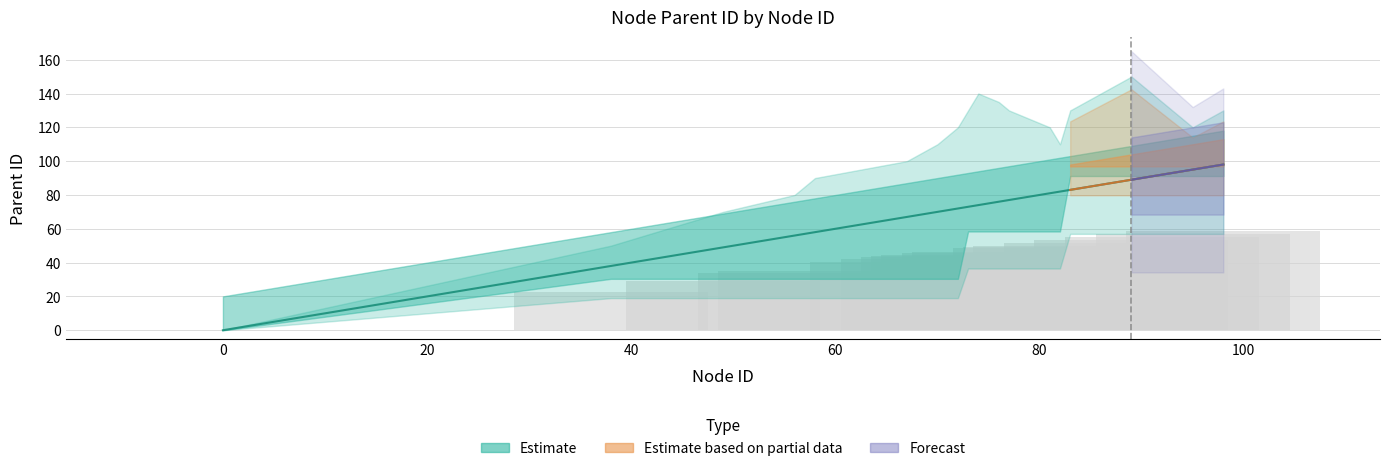

Is it true that mid equals 73 at 73?

True